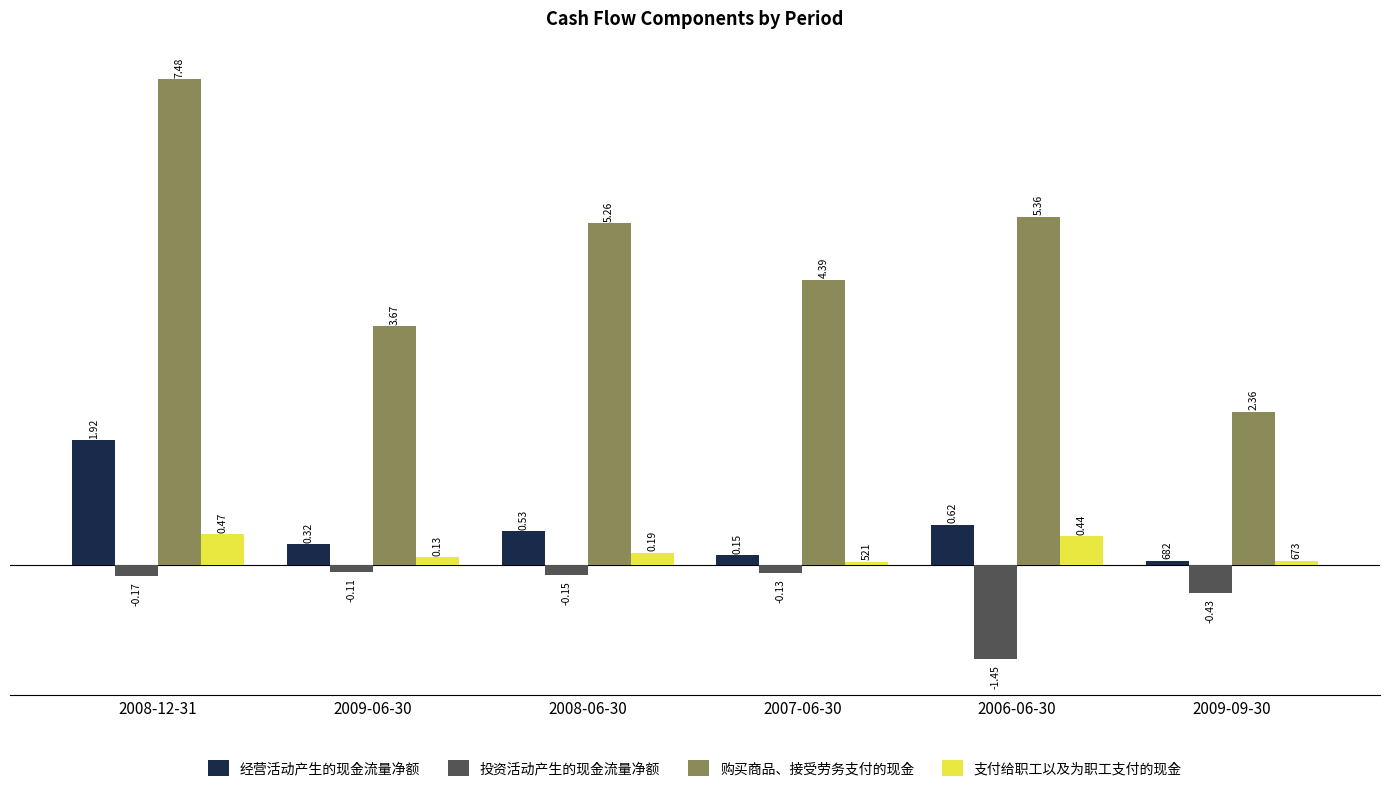

The 支付给职工以及为职工支付的现金 series shows 521 at 2007-06-30. True or false?

True